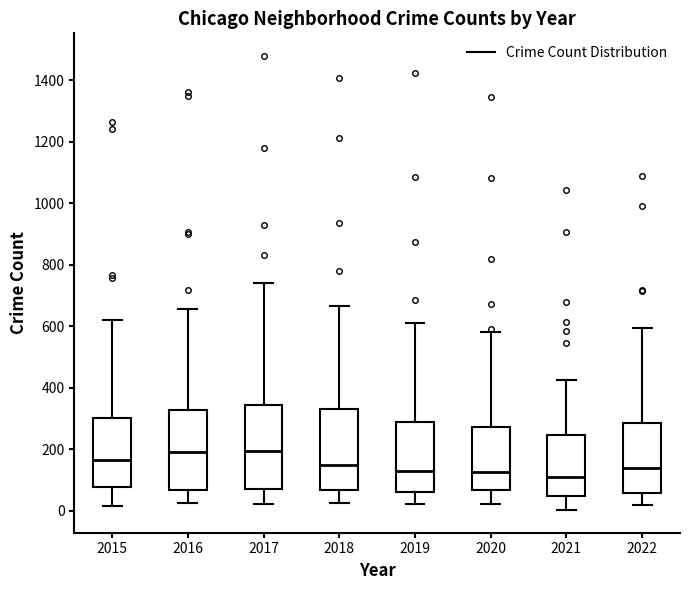

Reading left to right, transcribe this box plot: for each box, give where its median line is, the range the box spans, and where its two whiskers end, as read against the y-axis. The values are not printed on the chart, so give them approximately, as read against the axis.

2015: median 160, box 80 to 300, whiskers 20 to 620
2016: median 200, box 60 to 320, whiskers 20 to 660
2017: median 200, box 80 to 340, whiskers 20 to 740
2018: median 140, box 60 to 340, whiskers 20 to 660
2019: median 120, box 60 to 280, whiskers 20 to 620
2020: median 120, box 60 to 280, whiskers 20 to 580
2021: median 100, box 40 to 240, whiskers 0 to 420
2022: median 140, box 60 to 280, whiskers 20 to 600